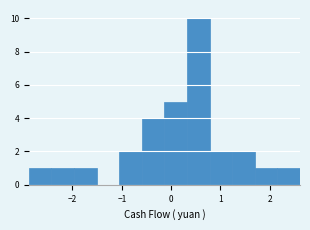

How tall is the bar that spans -2.0 to -1.5 on the x-axis? Neither the bar edges nor the heights are printed on the chart, so give them approximately, as read against the axes.

1